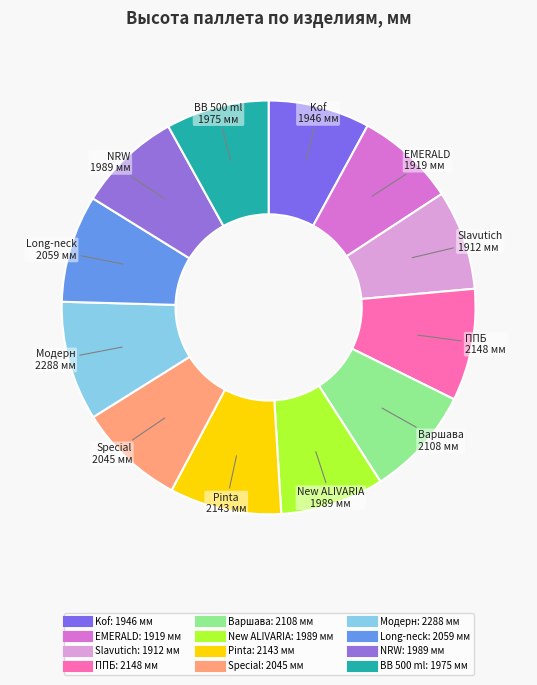

Which category has the smallest portion of the pie?

Х-КПВ.5-500-4 (Slavutich)